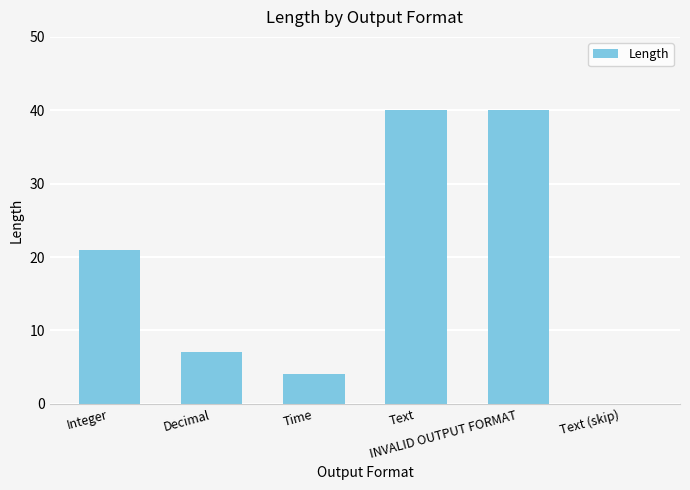

How many positive values are there?

5